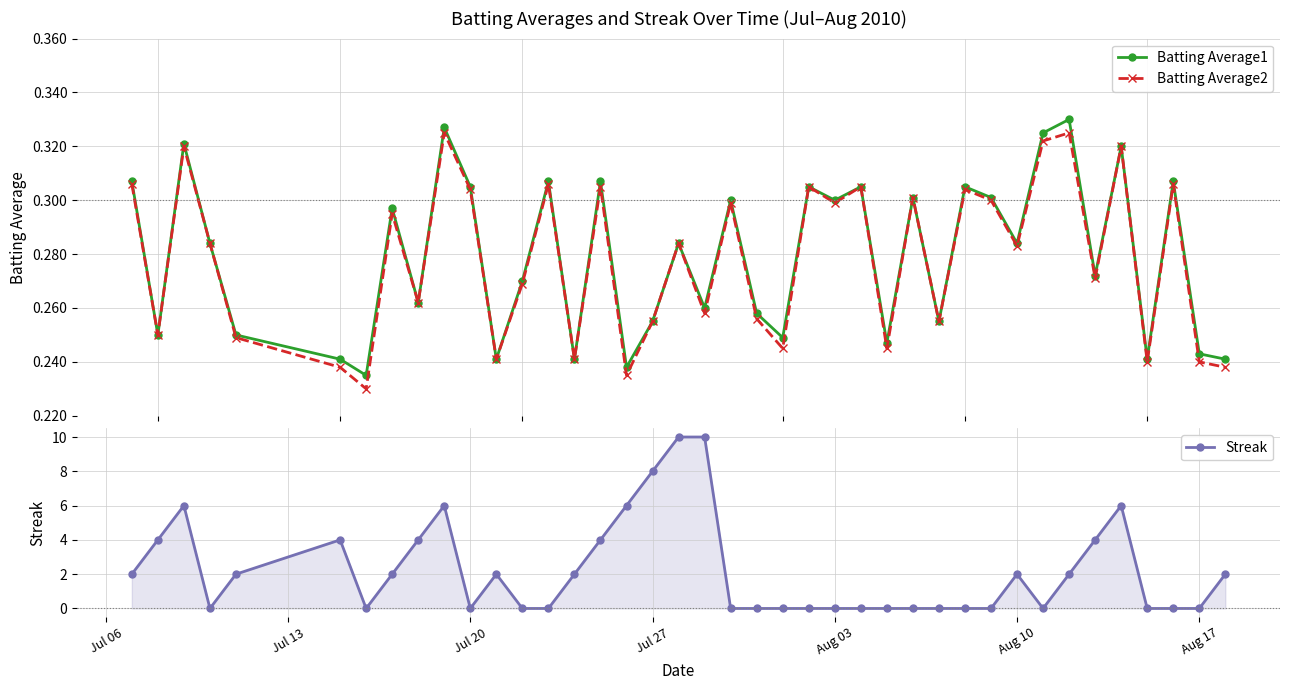

In Batting Average2, how many points are higher than both neighbors (excluding endpoints)?

14